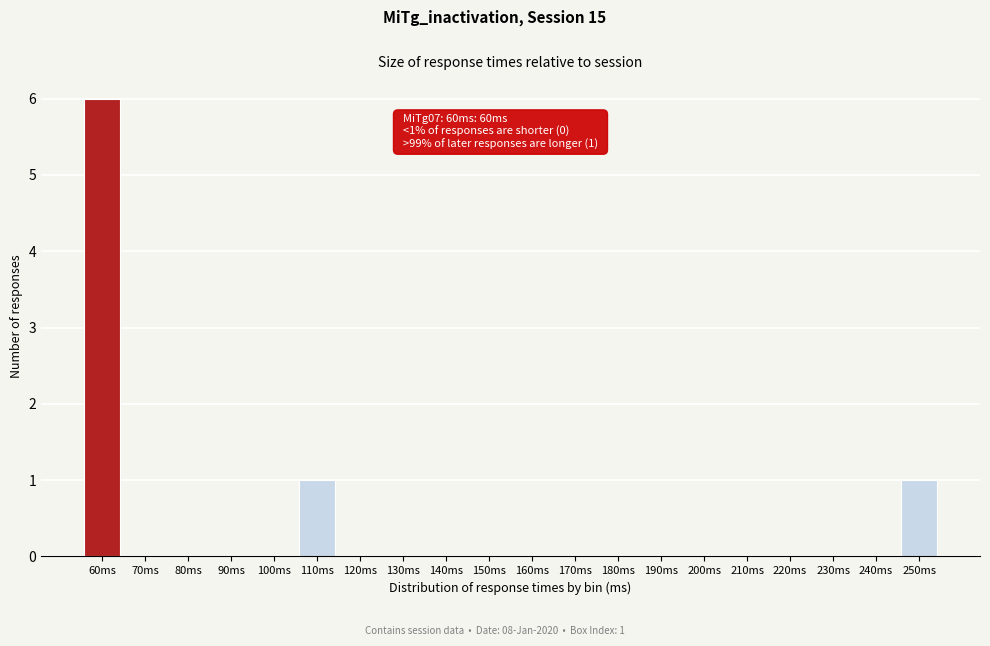

Reading left to right, extract all data points from this chart.

60ms=6	70ms=0	80ms=0	90ms=0	100ms=0	110ms=1	120ms=0	130ms=0	140ms=0	150ms=0	160ms=0	170ms=0	180ms=0	190ms=0	200ms=0	210ms=0	220ms=0	230ms=0	240ms=0	250ms=1